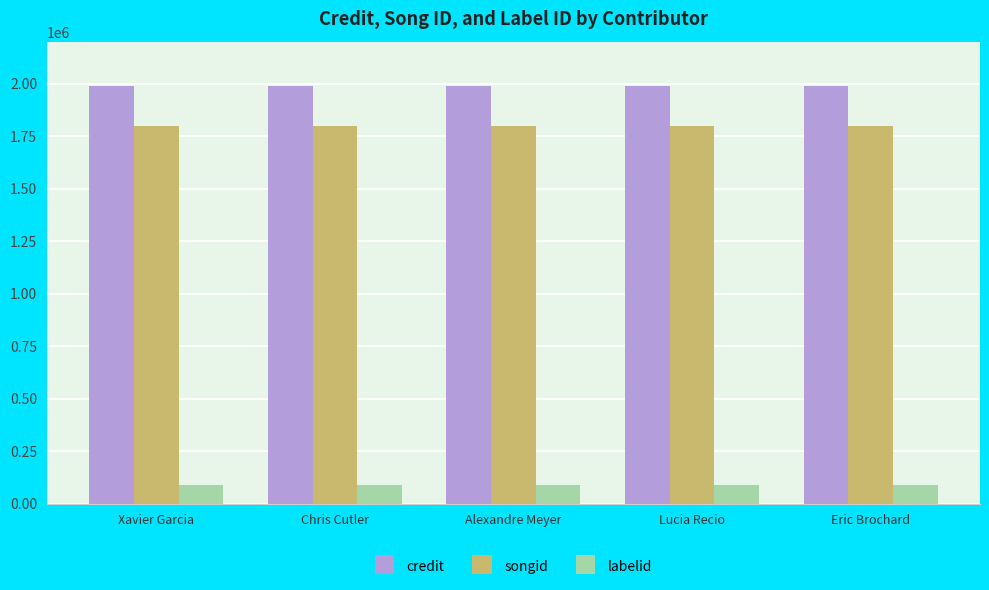

What is the maximum value for labelid?

87123